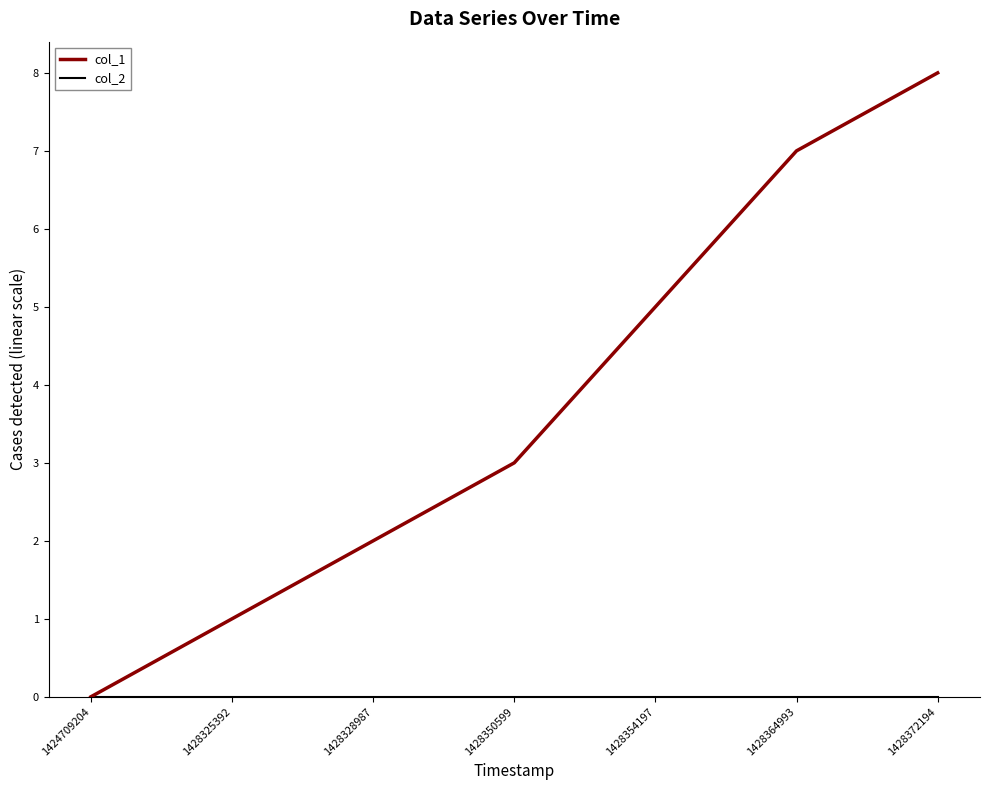

Where is col_1 nearest to the value 4?

1428350599